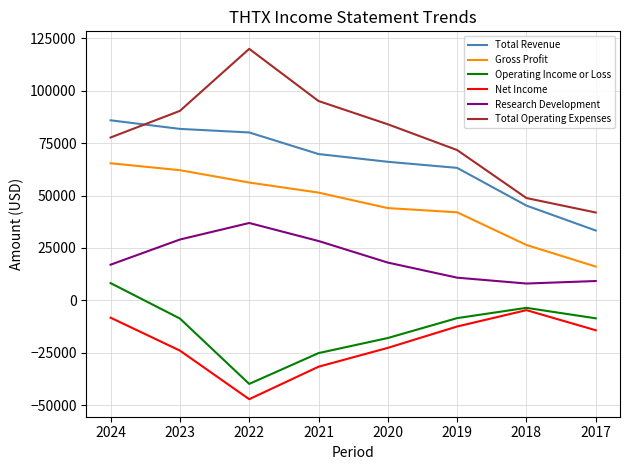

Which series has the largest total across all categories?

Total Operating Expenses